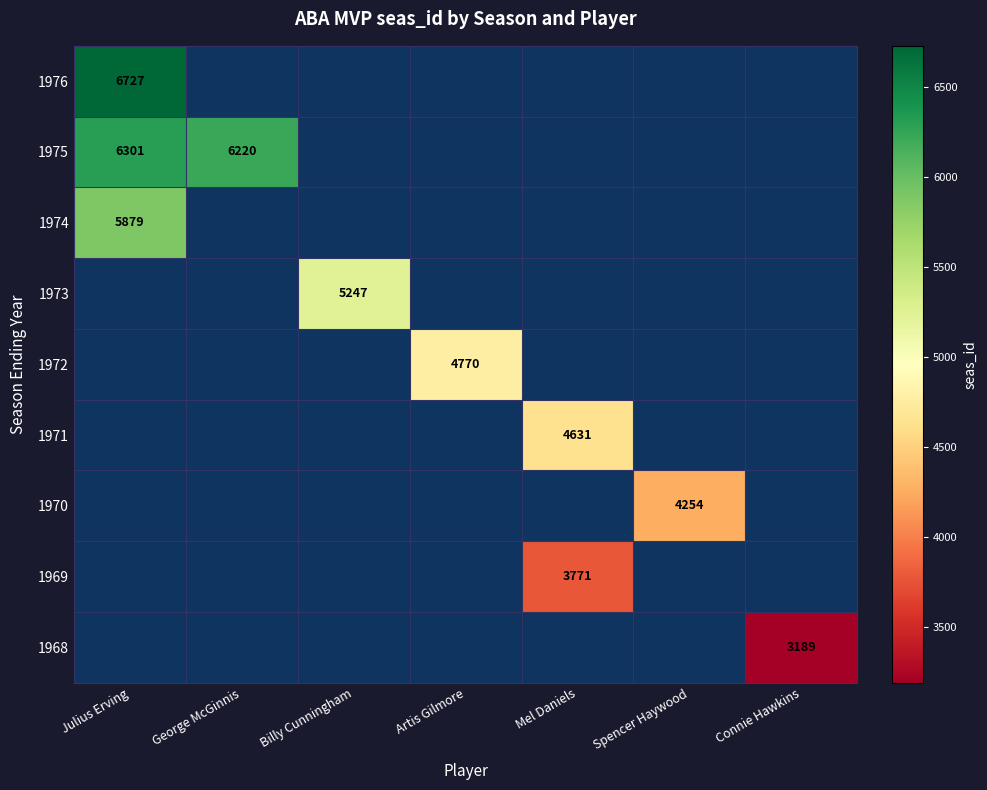

Is it true that 1975 equals 8104 at George McGinnis?

False